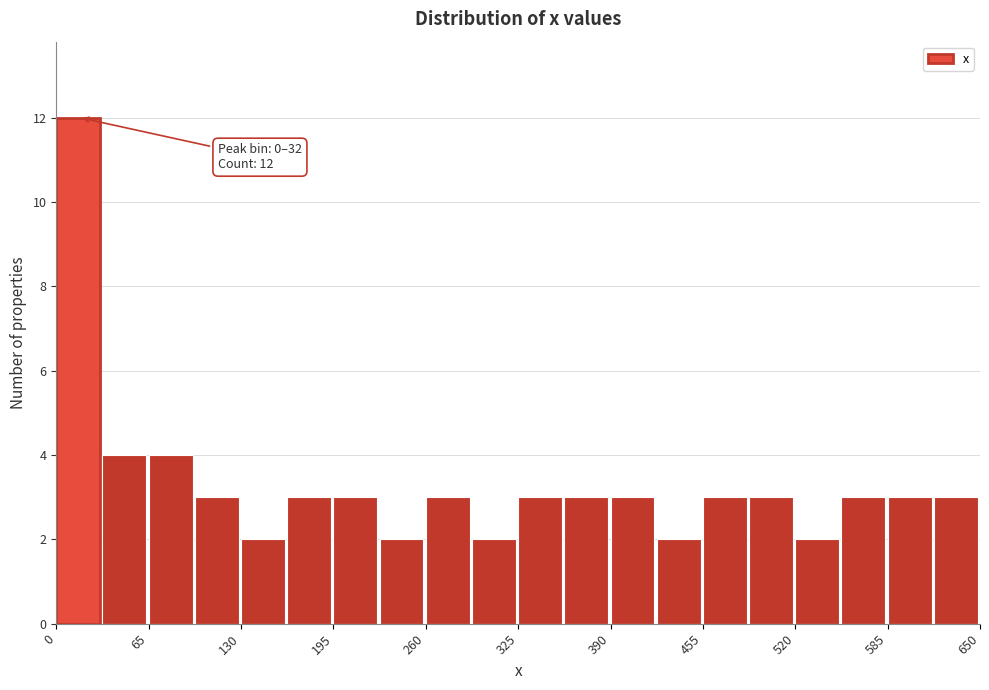

Read against the x-axis, roughly where is the centre of the tallest bar?

20